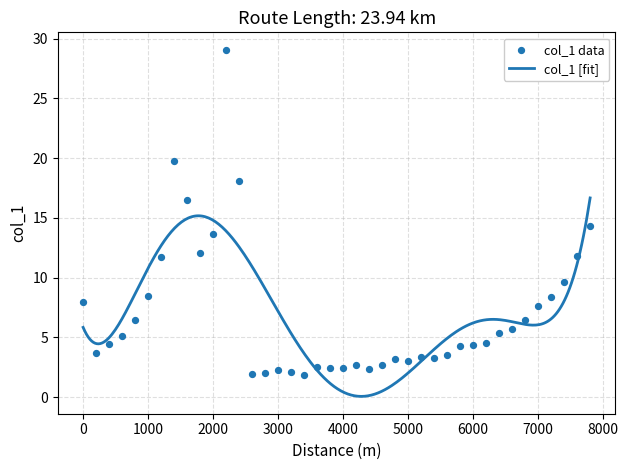

What is the change in value from 600 to 6800?

+1.3